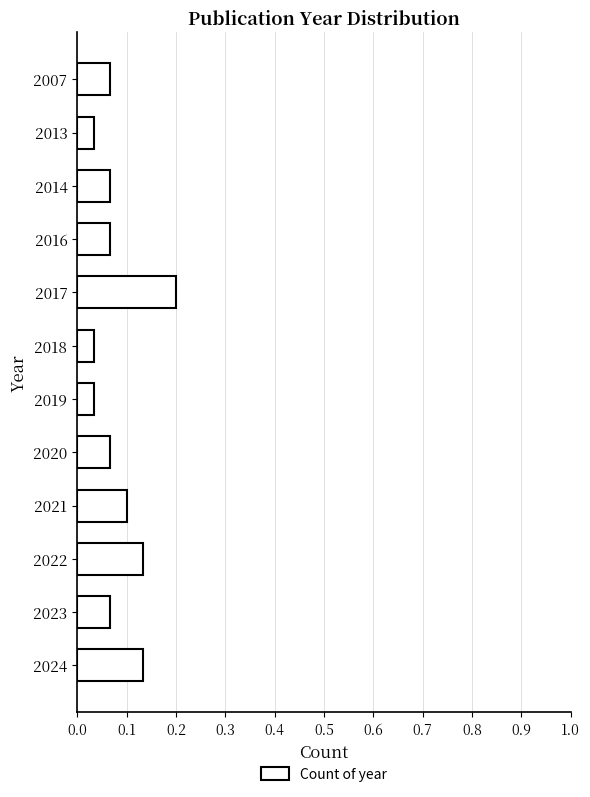

What is the sum of all values?

1.0